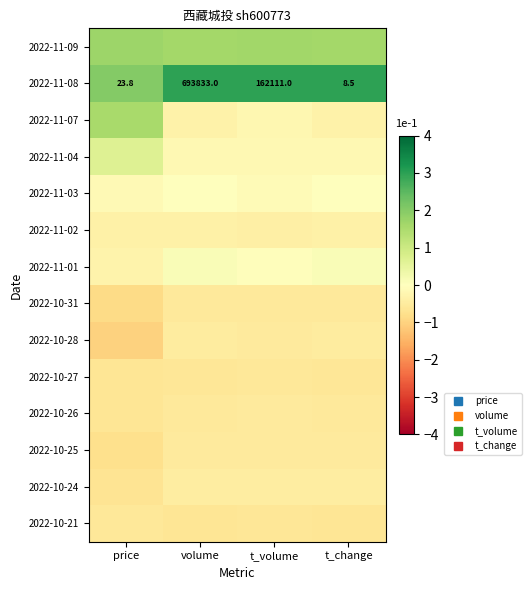

Is it true that 2022-11-04 equals -0.2 at volume?

True